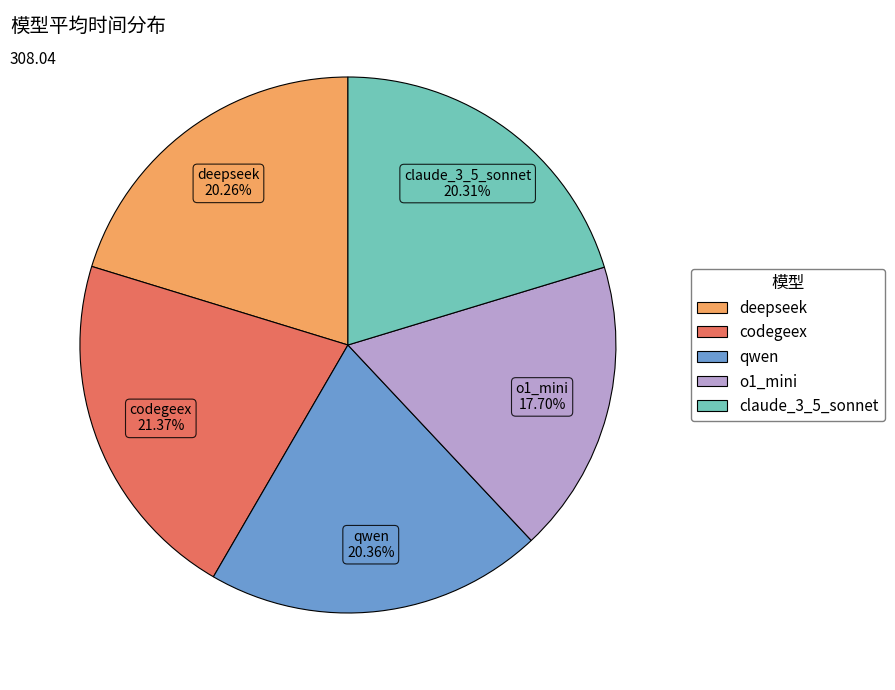

How many slices are in this pie chart?

5